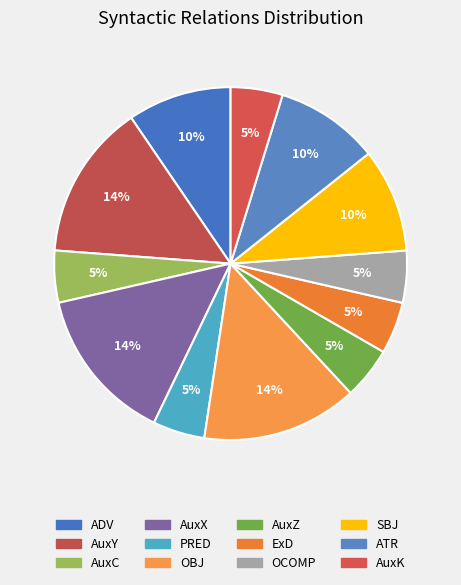

Which category has the biggest portion of the pie?

AuxY